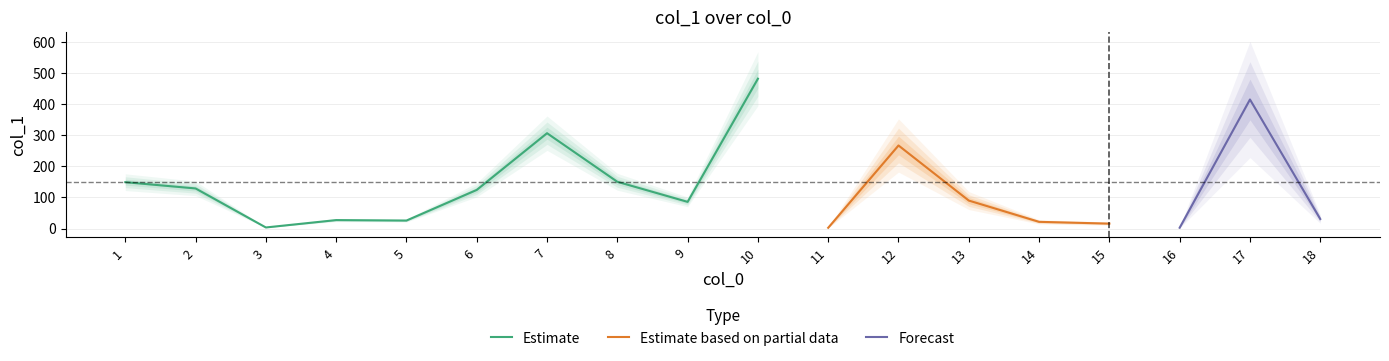

What is the difference between the maximum and minimum values?

478.7